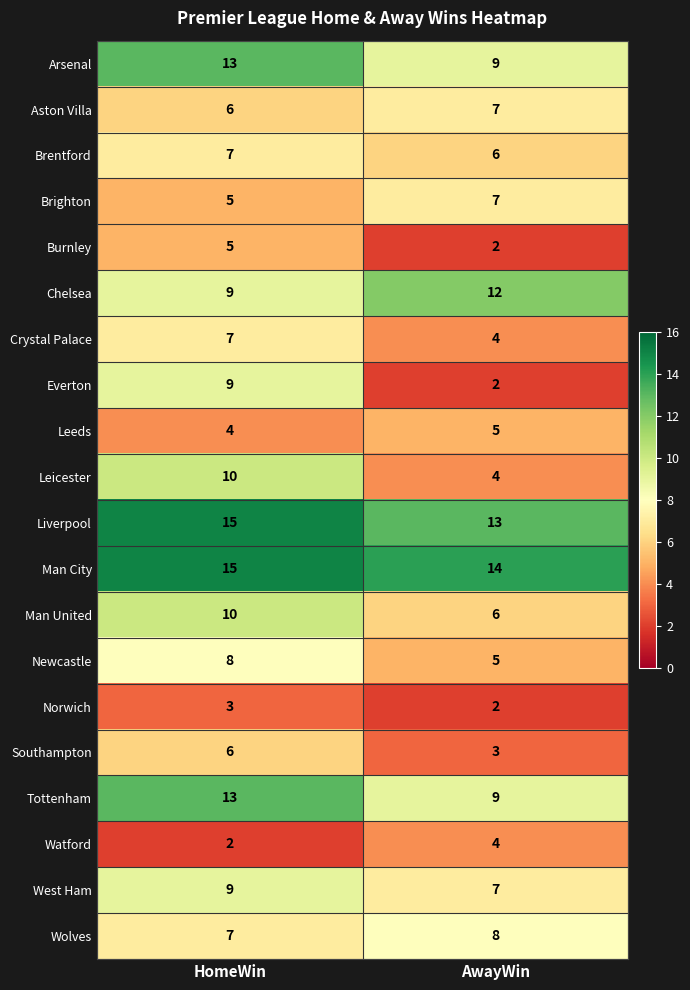

At how many categories does at least one series exceed 3?

2